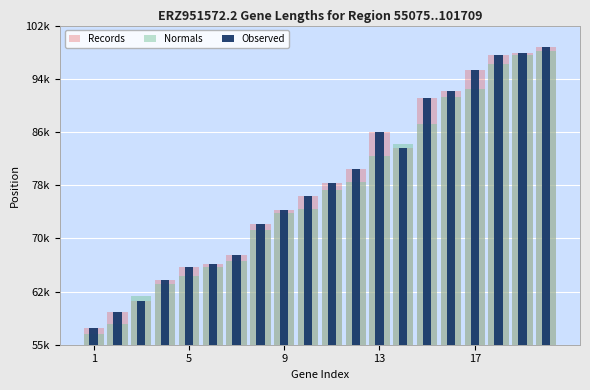

The Observed series shows 163095 at 18. True or false?

False